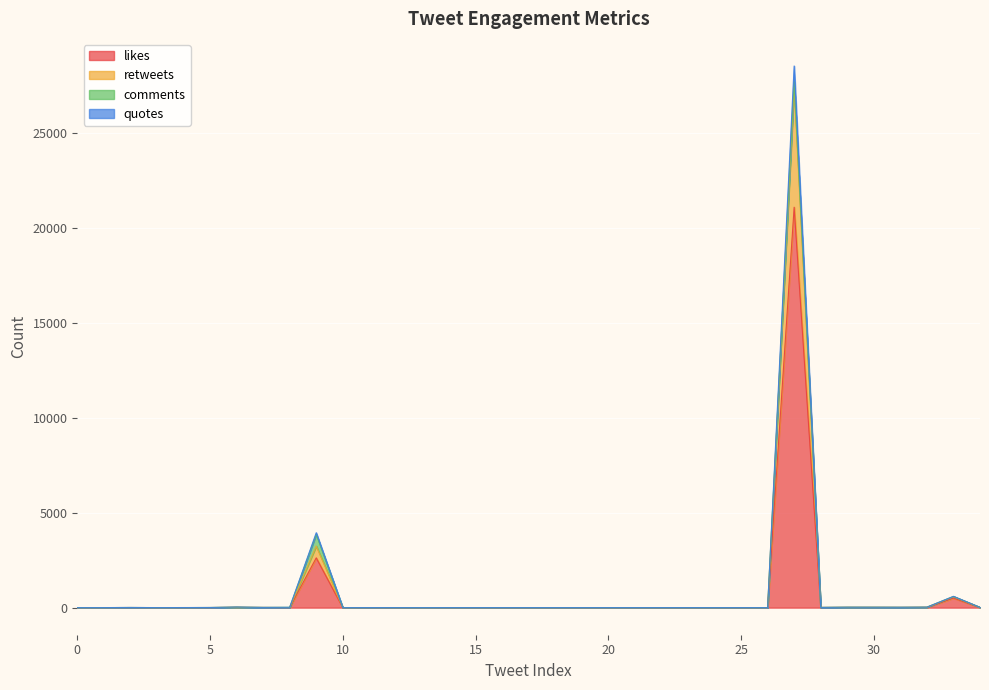

True or false: retweets has more than 2 points higher than both neighbors.

True